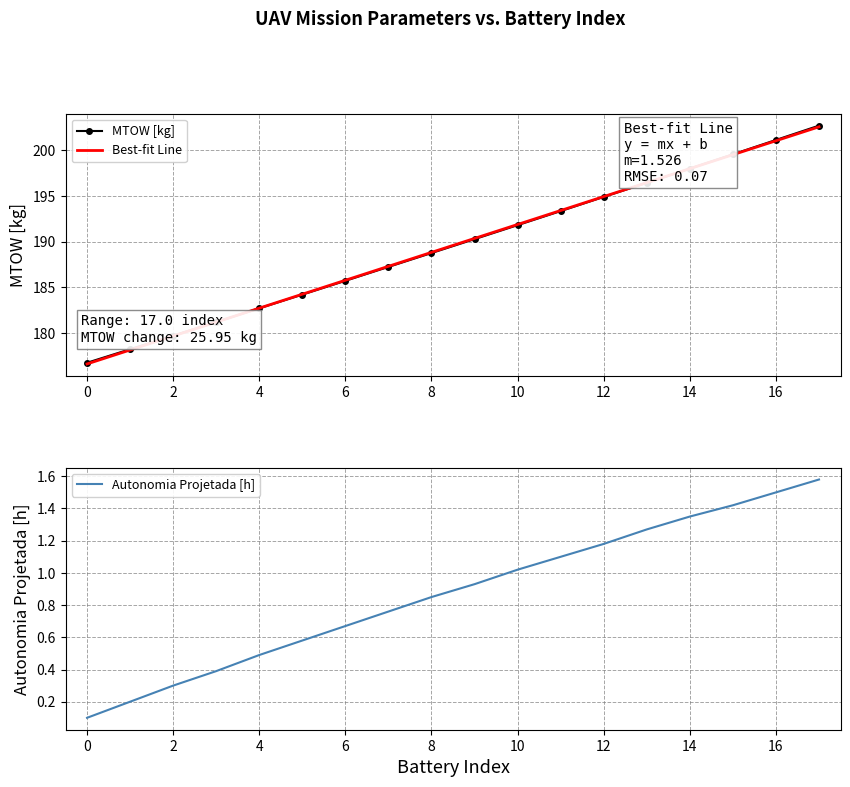

True or false: Best-fit Line has a value of 56.0 at 0.

False